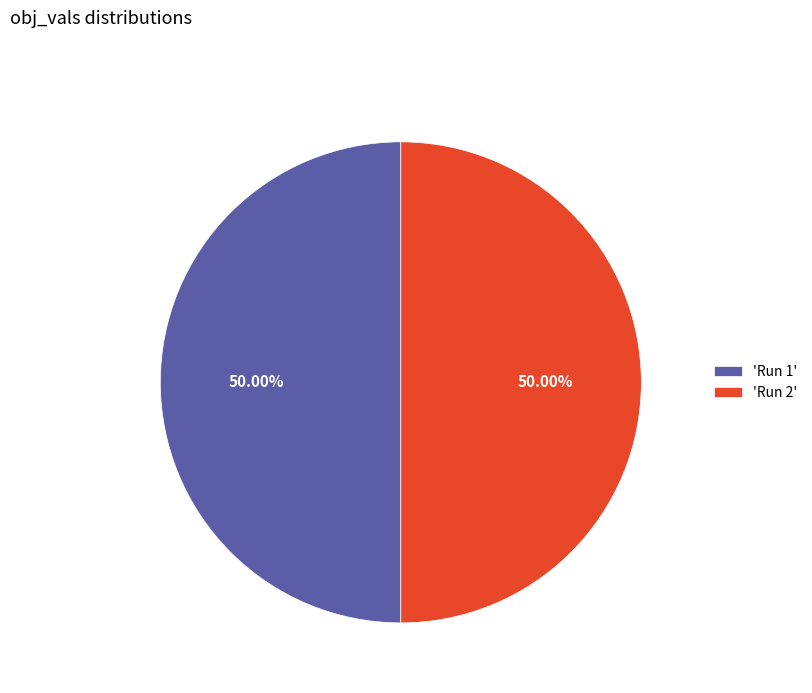

Combined, do 'Run 2' and 'Run 1' account for over 50%?

Yes